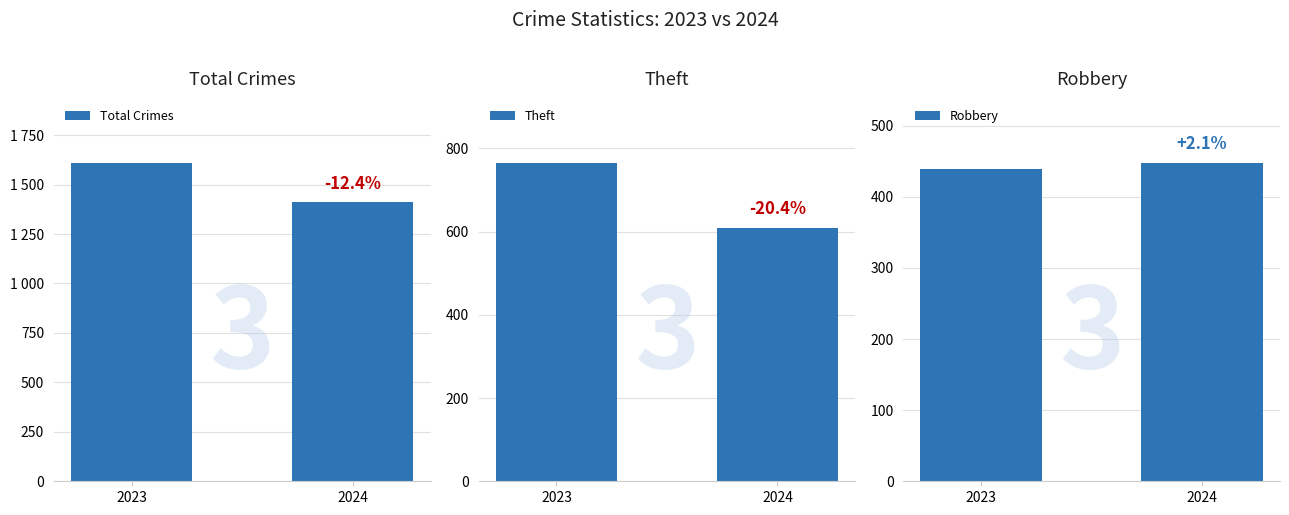

What value does the Theft series have at 2023?

766